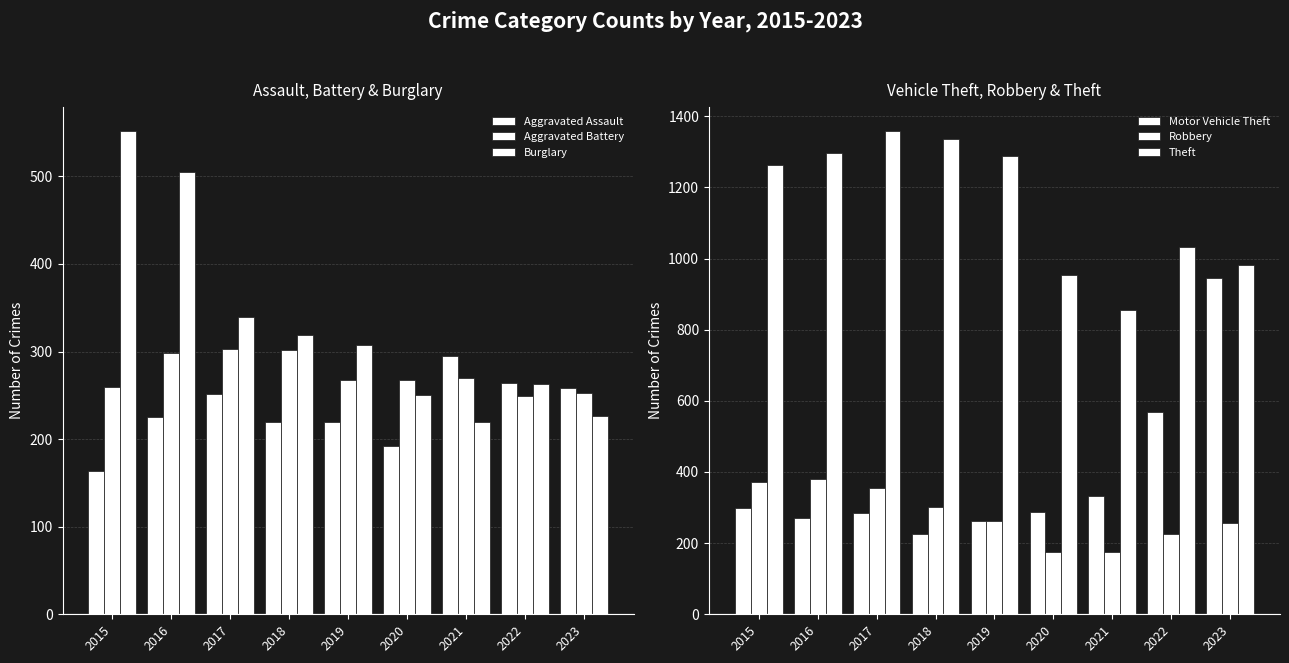

What is the minimum value for Robbery?

174